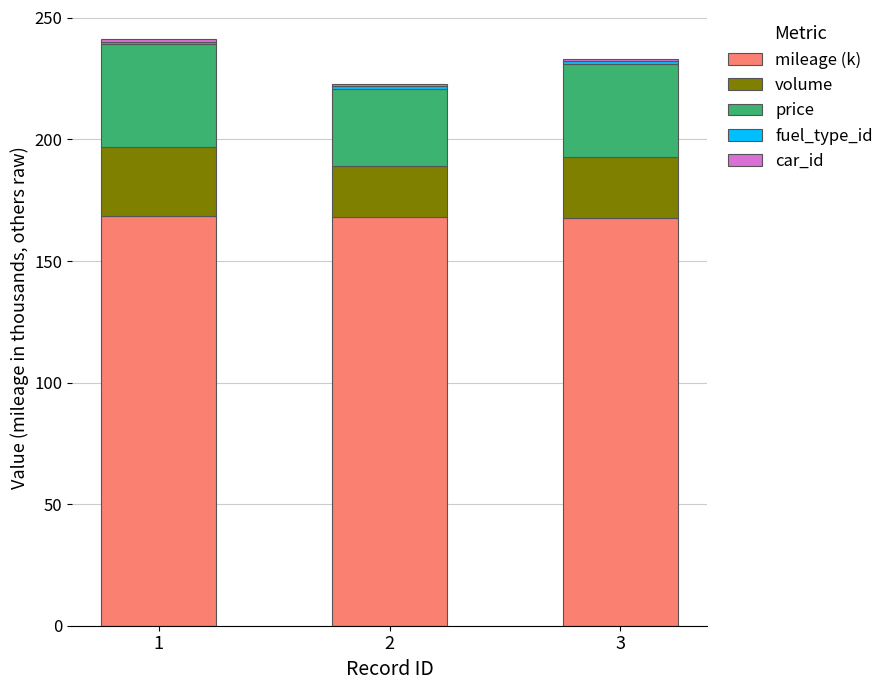

What is the highest value of the mileage (k) series?

168.5